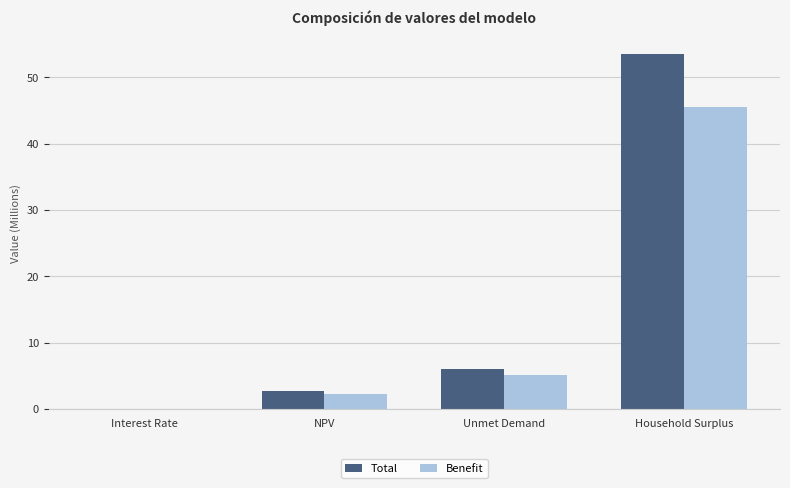

Is the value of Benefit at NPV greater than the value of Total at Unmet Demand?

No